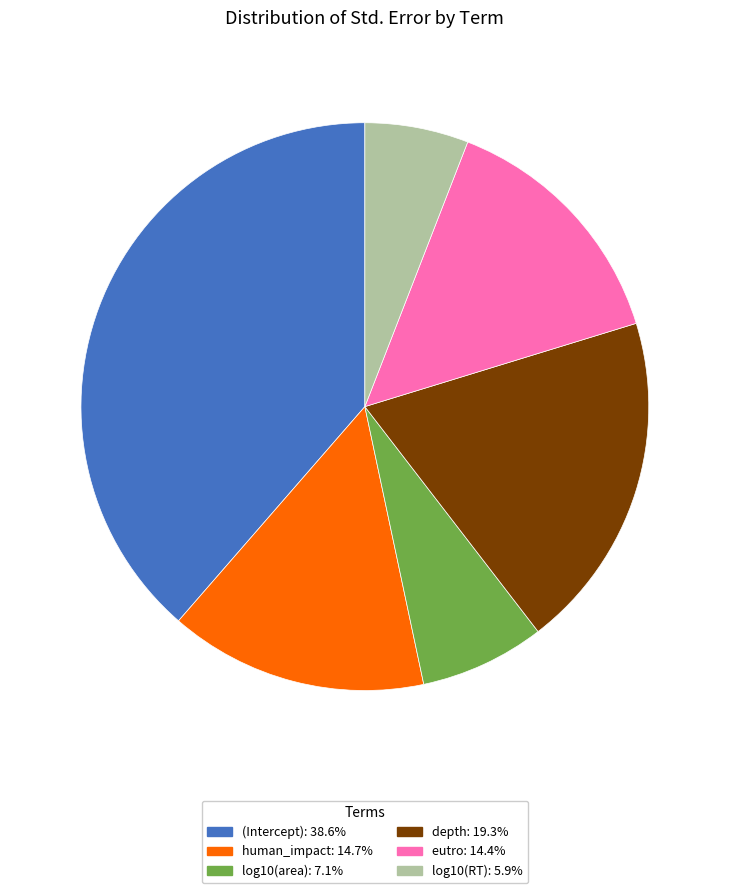

What is the largest slice in the pie chart?

(Intercept)